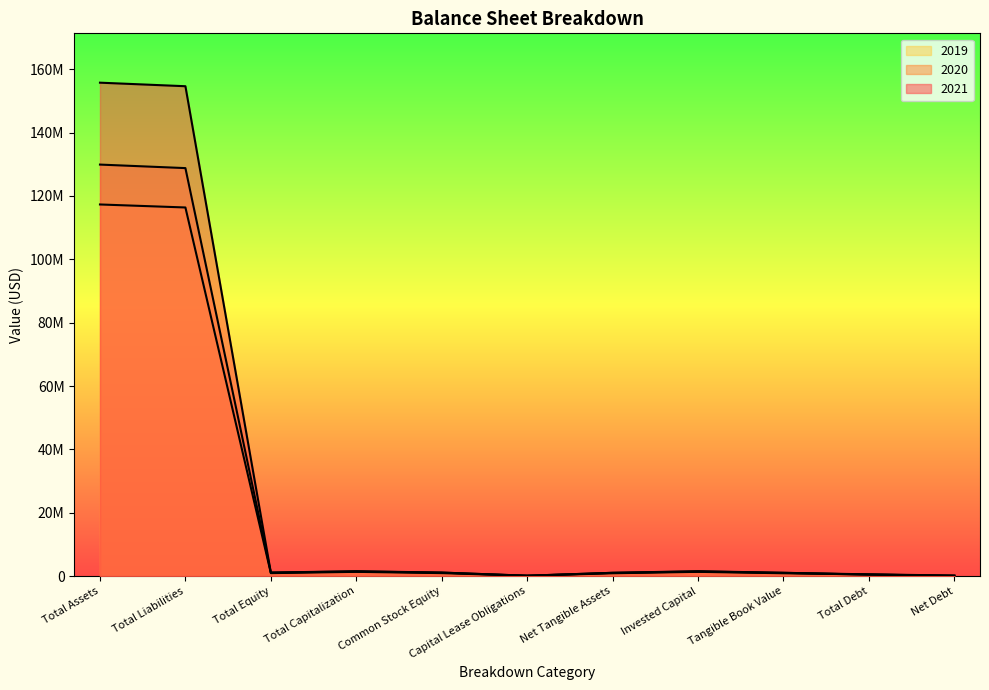

Rank the series by their average value, from highest to lowest.

2021, 2020, 2019